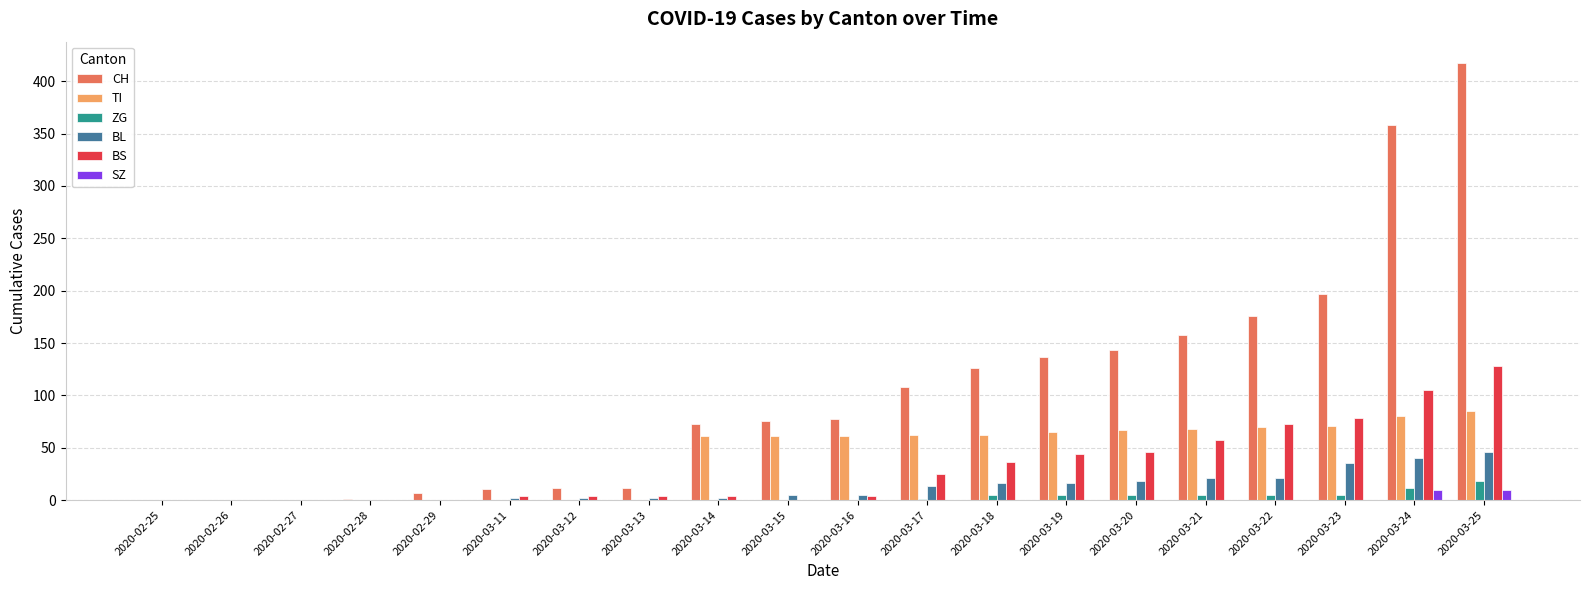

Is the value of BL at 2020-03-22 greater than the value of BS at 2020-03-14?

Yes